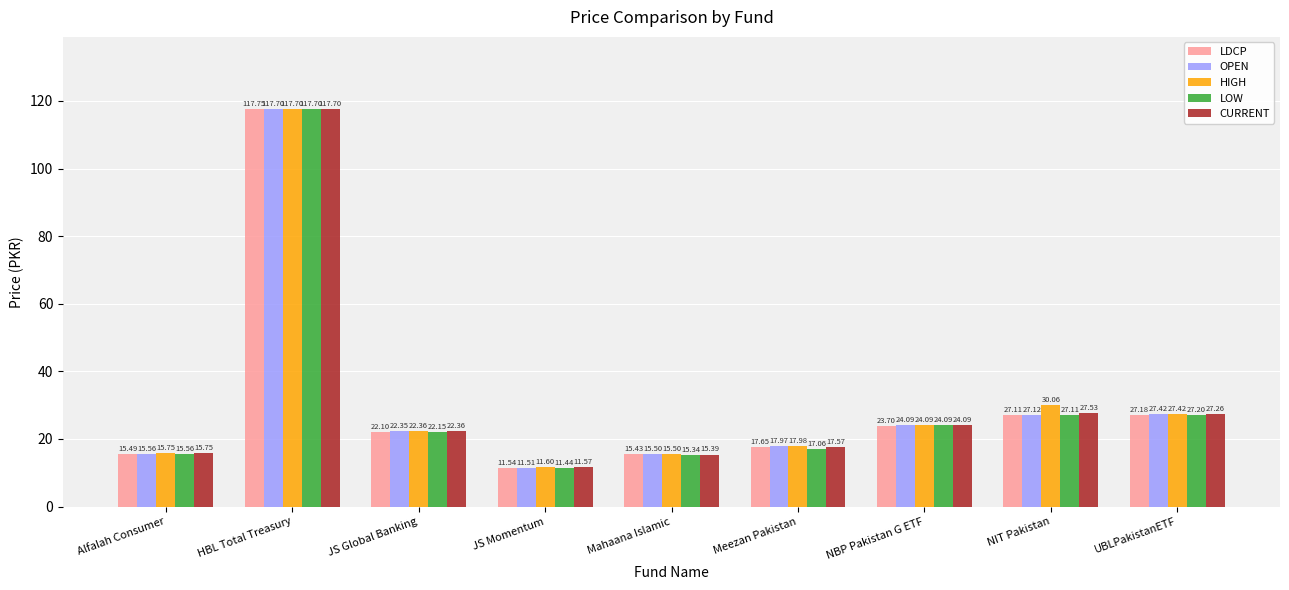

What is the smallest value displayed?

11.4